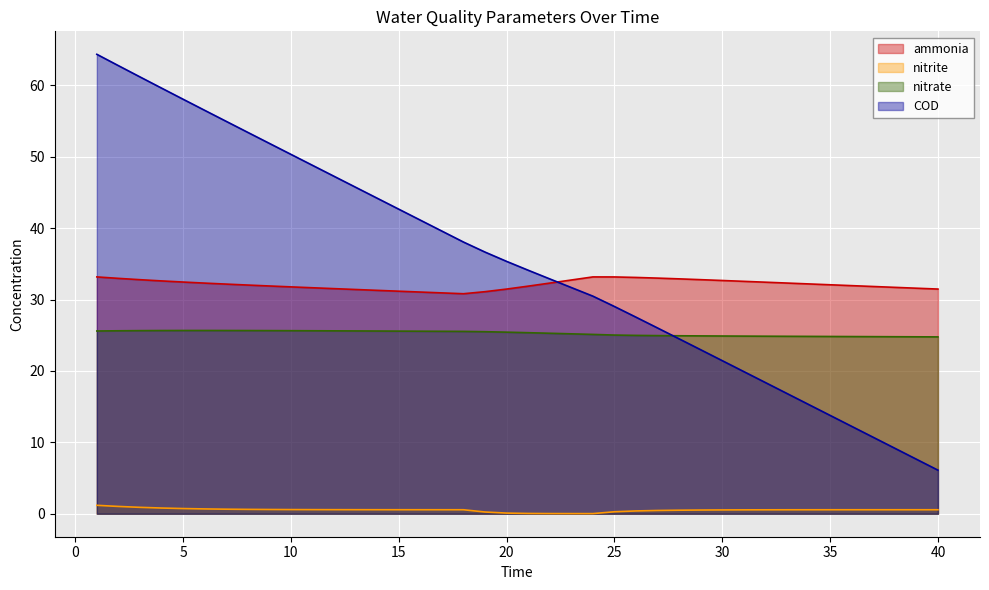

Is it true that nitrate equals 25.7 at 5?

True